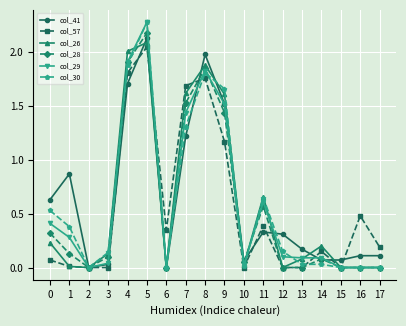

Which category has the highest value in the col_28 series?

5